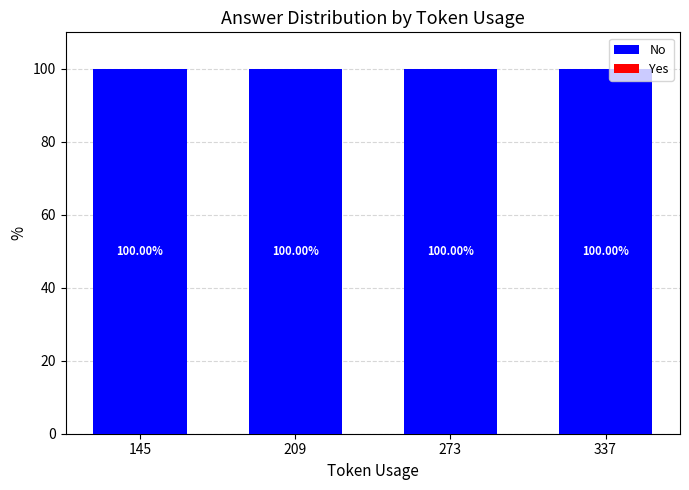

Which series has the largest total across all categories?

No